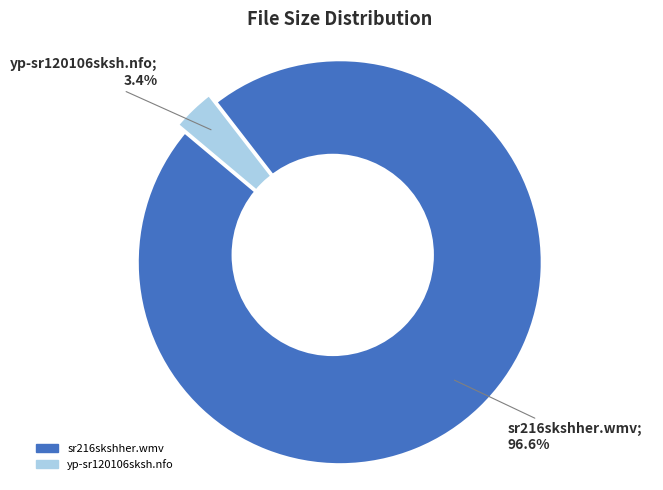

To the nearest percent, what is the difference between the sr216skshher.wmv and yp-sr120106sksh.nfo slice percentages?

93%